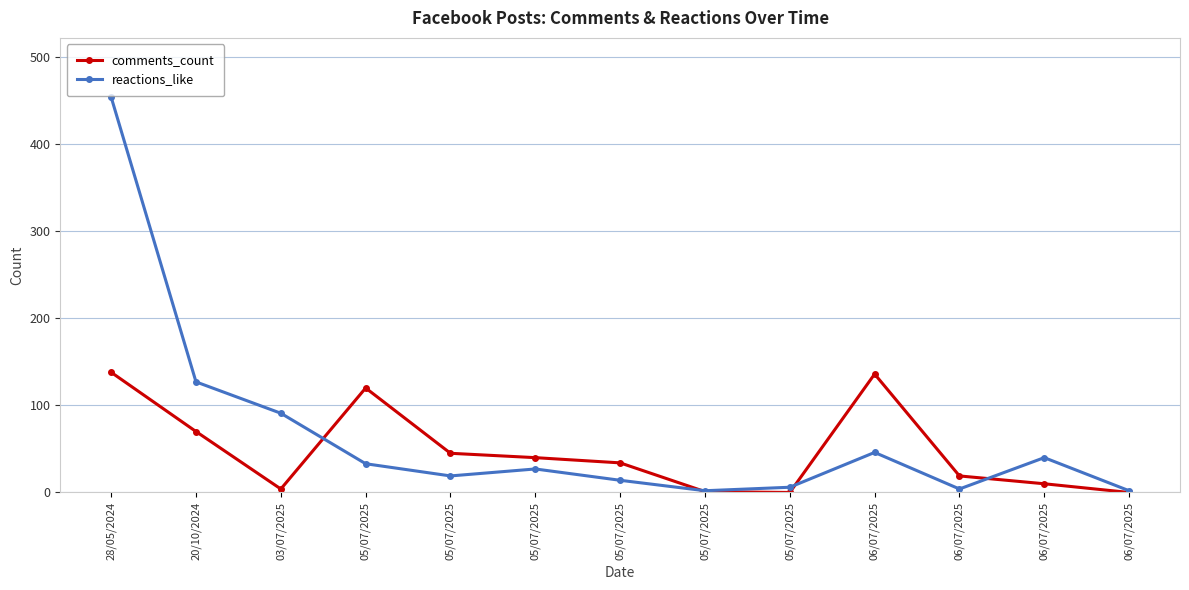

Which category has the highest value in the reactions_like series?

28/05/2024